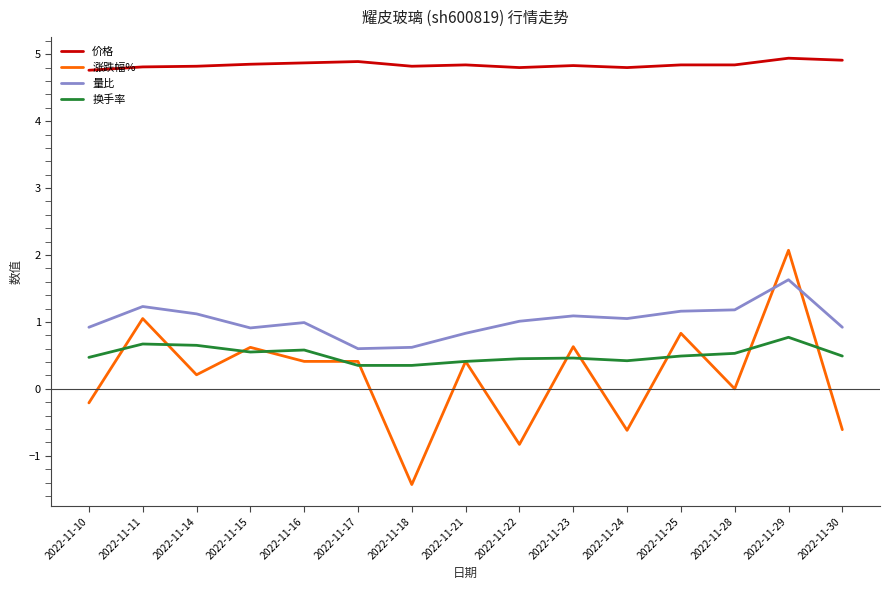

True or false: 价格 and 涨跌幅% intersect in this chart.

False